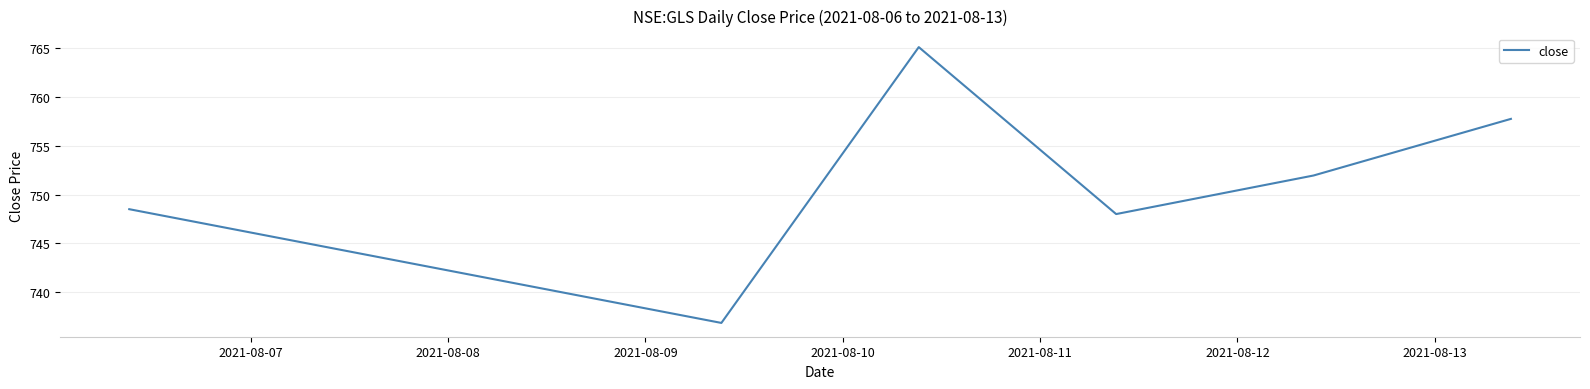

How many interior local peaks (higher than both neighbors) does the data have?

1